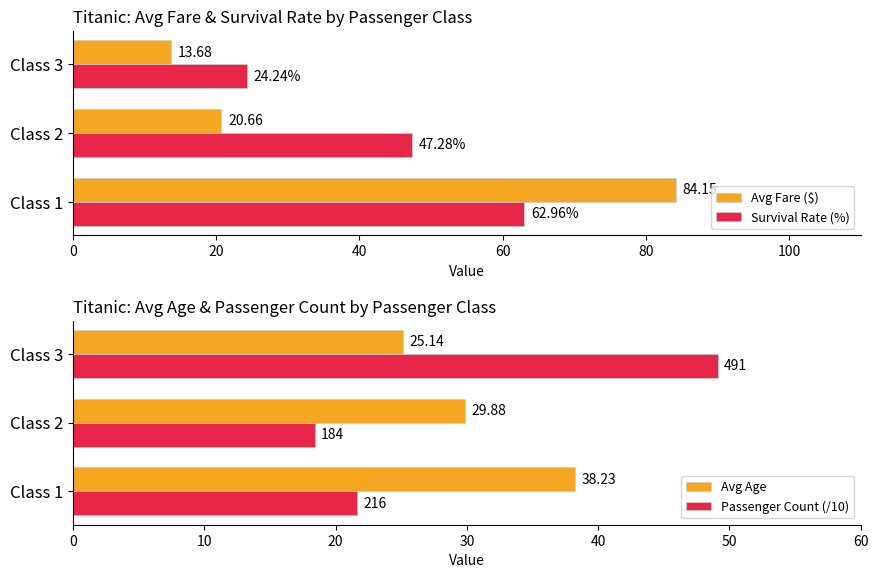

List the labels in order of Avg Fare ($) value, largest first.

Class 1, Class 2, Class 3